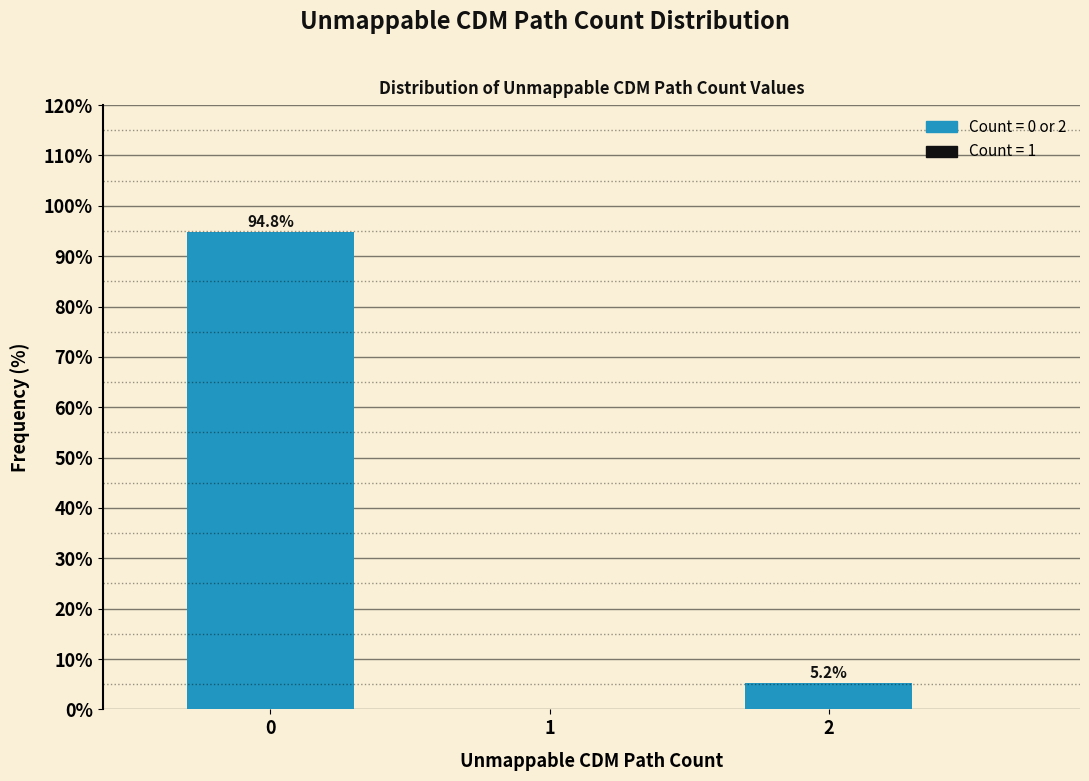

Reading left to right, what are all the values shown in this chart?

0=94.8	1=0.0	2=5.2